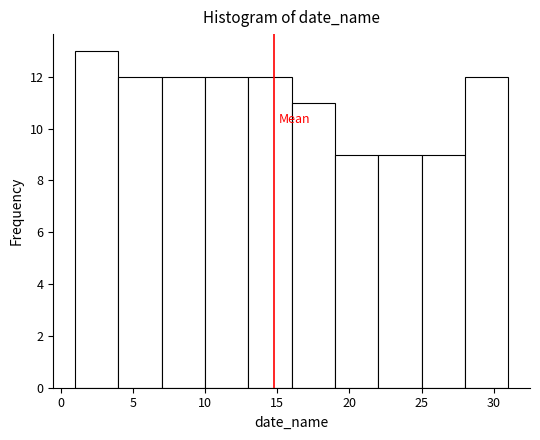

Which range on the x-axis has the tallest bar?

1 to 4